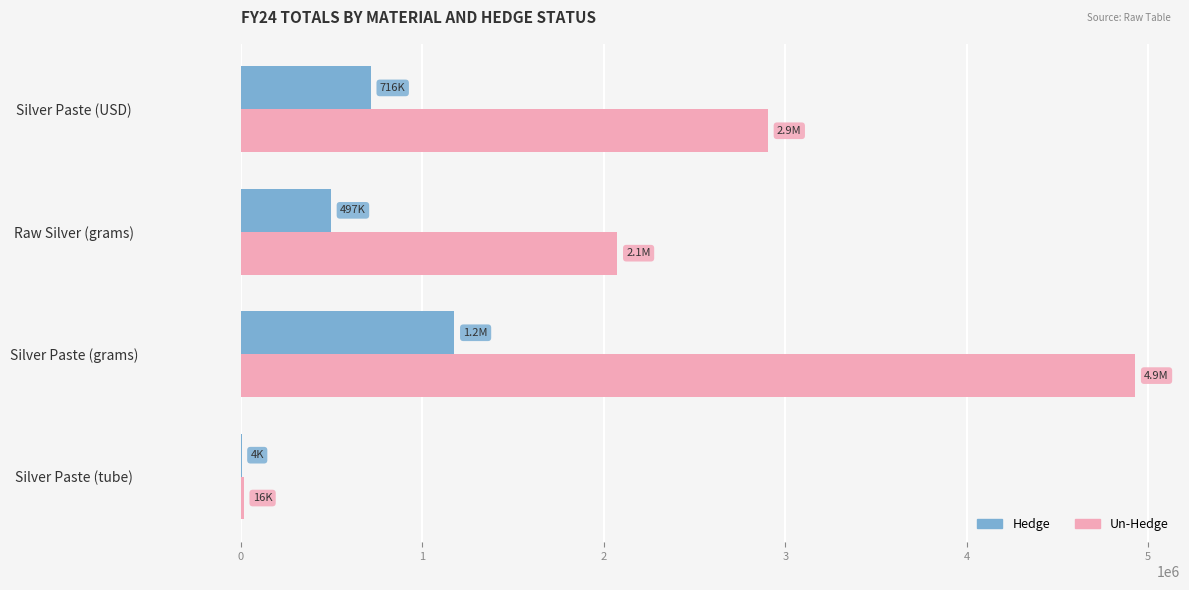

How many categories are shown in the chart?

4